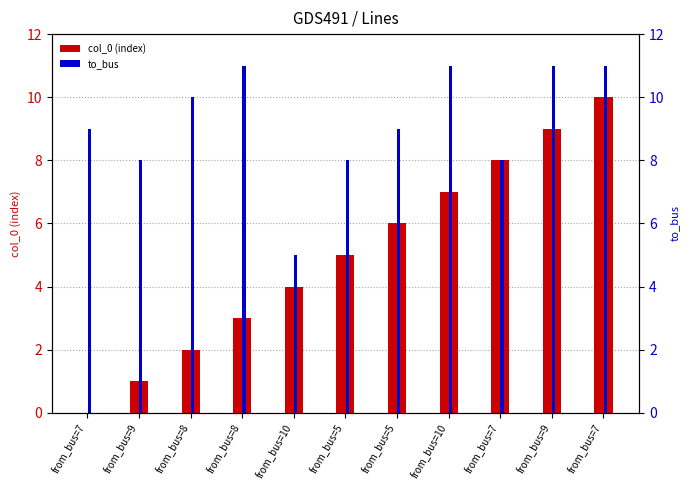

What is the difference between the highest and lowest values at from_bus=8?

8